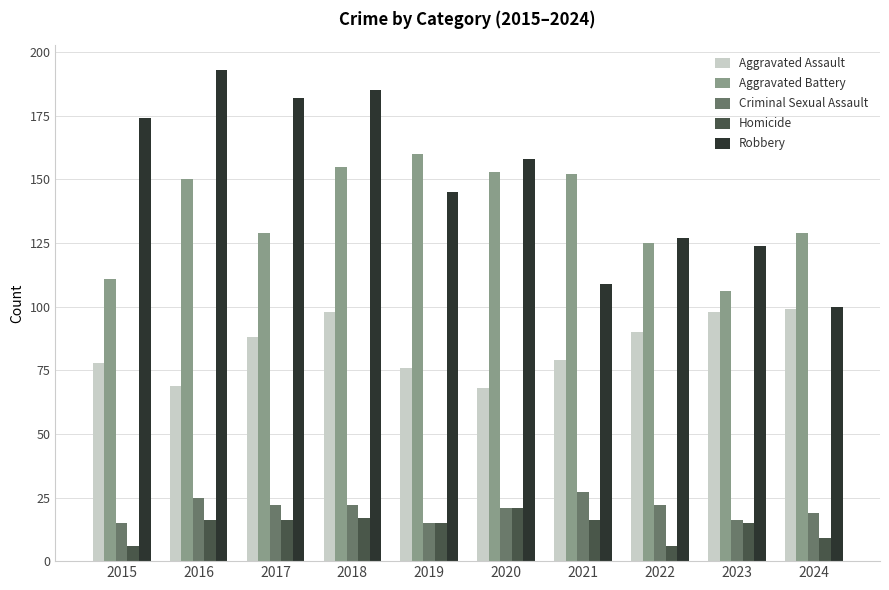

Reading left to right, transcribe all the data shown in this chart.

Aggravated Assault: 2015=78	2016=69	2017=88	2018=98	2019=76	2020=68	2021=79	2022=90	2023=98	2024=99
Aggravated Battery: 2015=111	2016=150	2017=129	2018=155	2019=160	2020=153	2021=152	2022=125	2023=106	2024=129
Criminal Sexual Assault: 2015=15	2016=25	2017=22	2018=22	2019=15	2020=21	2021=27	2022=22	2023=16	2024=19
Homicide: 2015=6	2016=16	2017=16	2018=17	2019=15	2020=21	2021=16	2022=6	2023=15	2024=9
Robbery: 2015=174	2016=193	2017=182	2018=185	2019=145	2020=158	2021=109	2022=127	2023=124	2024=100